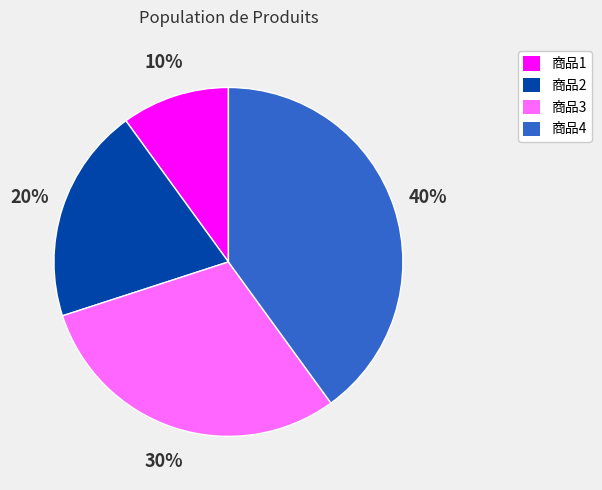

What is the ratio of the value at 商品1 to the value at 商品2?

0.5